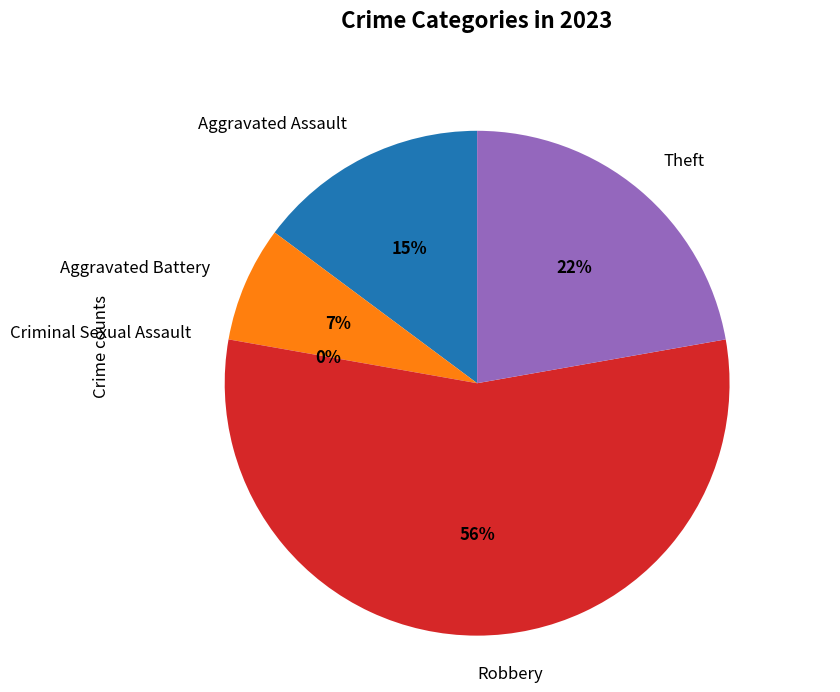

What is the majority slice?

Robbery